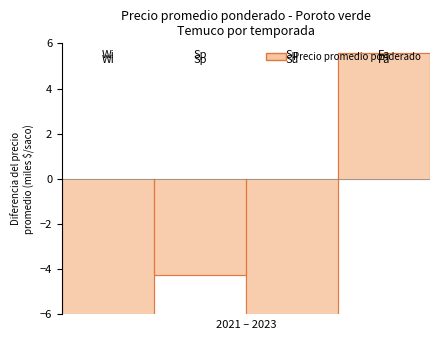

The value at 2 is -4.6. True or false?

False